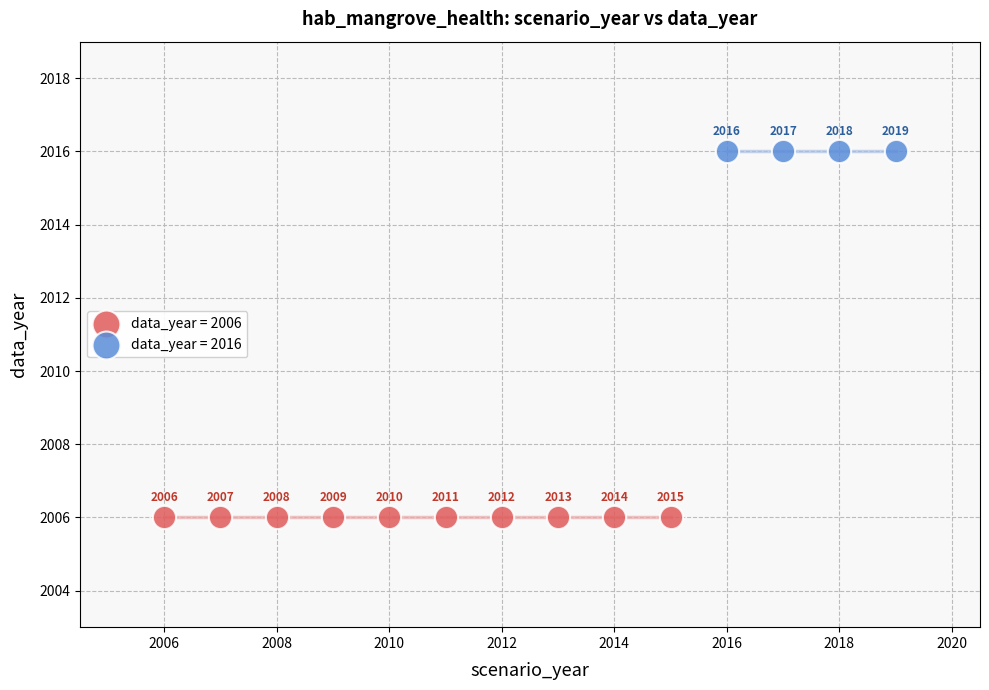

Which series reaches the maximum Y coordinate?

data_year = 2016